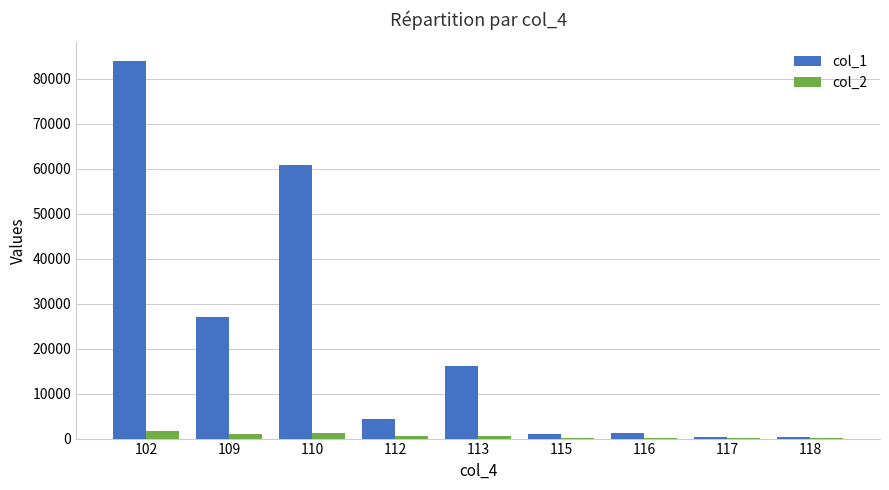

At which category is the sum across all series the highest?

102